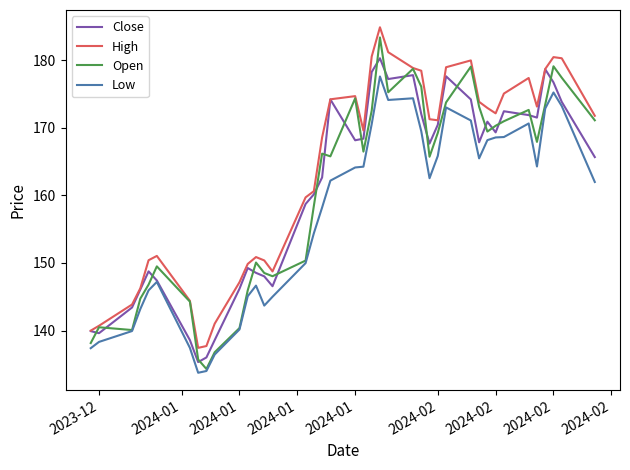

True or false: Low and High intersect in this chart.

False